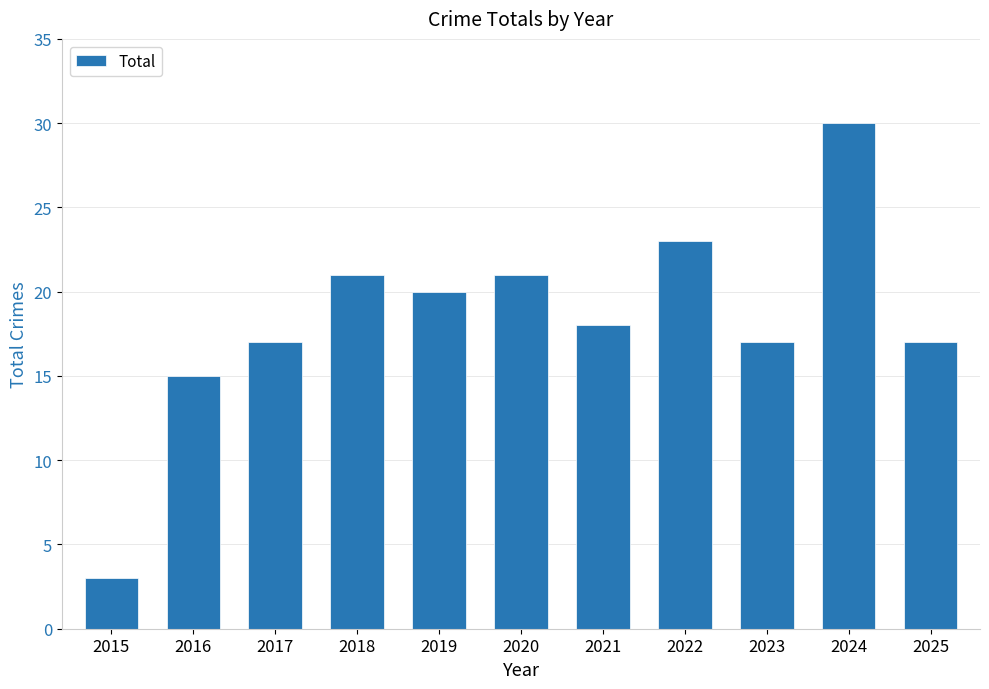

What is the difference between the maximum and minimum values?

27